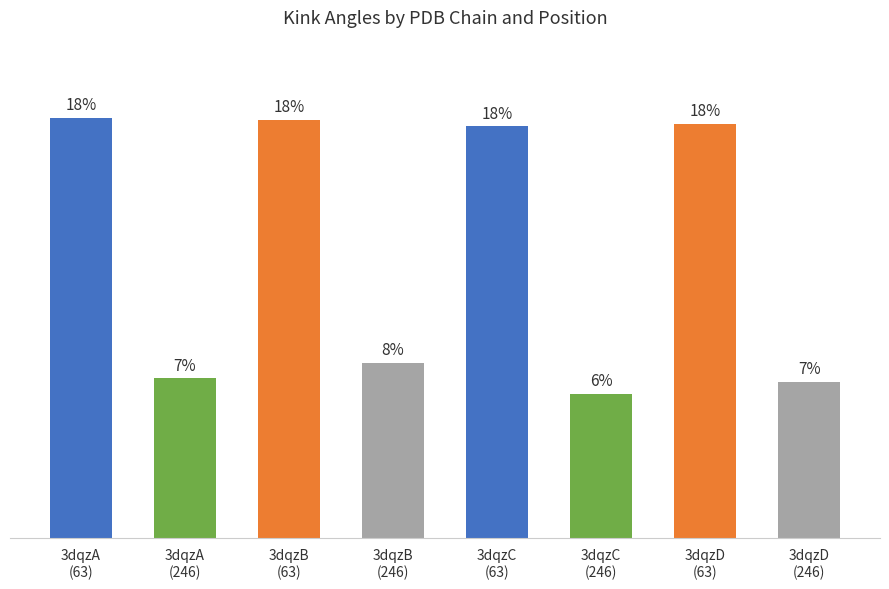

Does the chart contain any negative values?

No